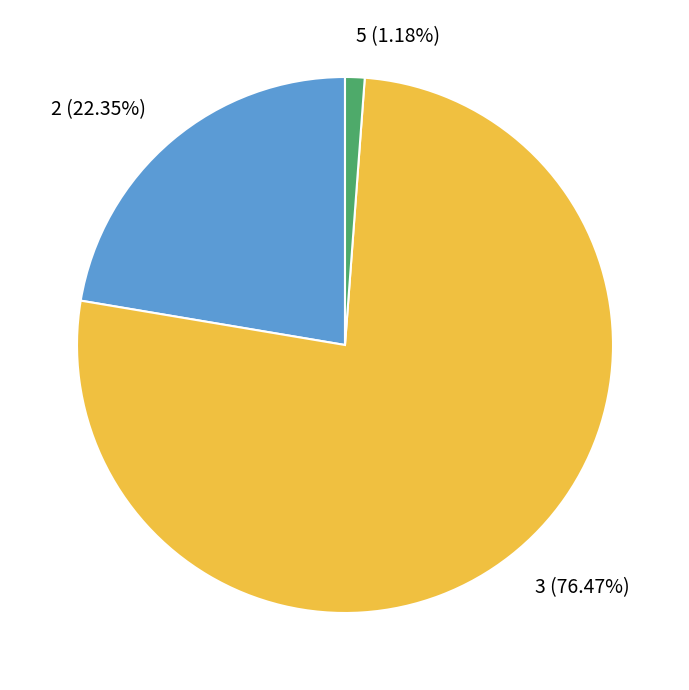

What is the smallest slice in the pie chart?

5